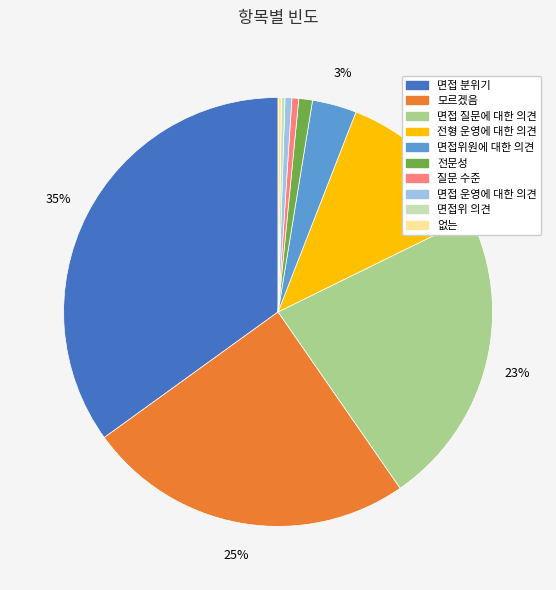

Do 전형 운영에 대한 의견 and 면접 분위기 together represent more than half of the pie?

No